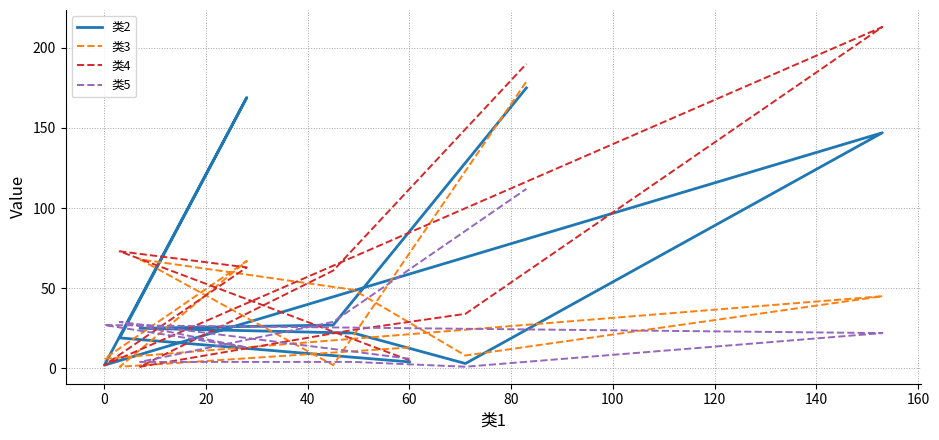

Rank the series by their average value, from highest to lowest.

类4, 类2, 类3, 类5